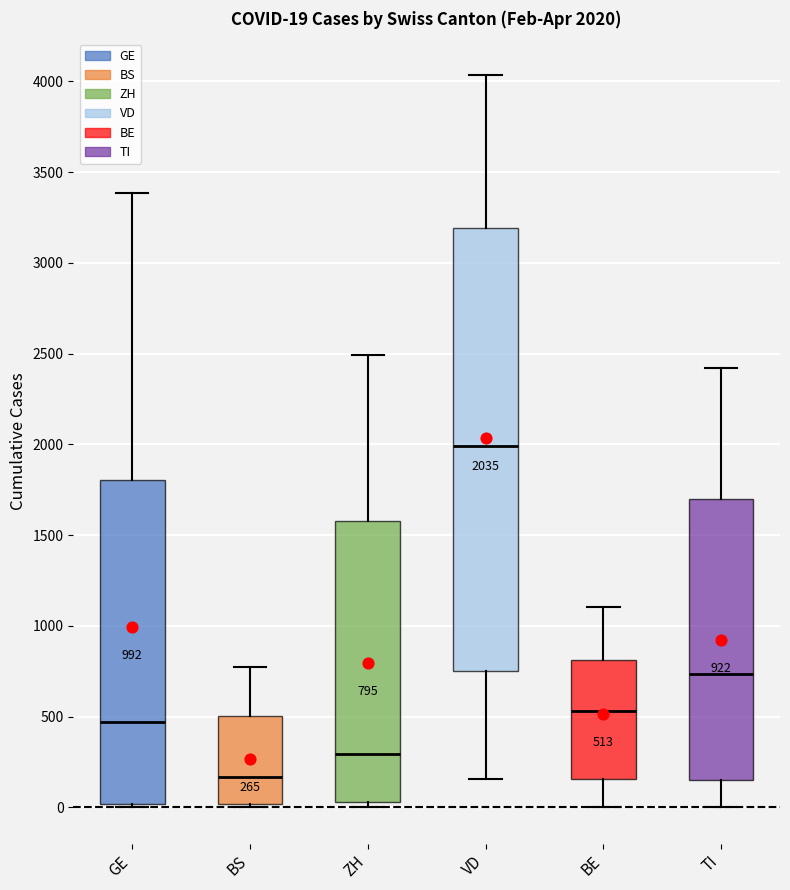

Which box's median line is the highest?

VD